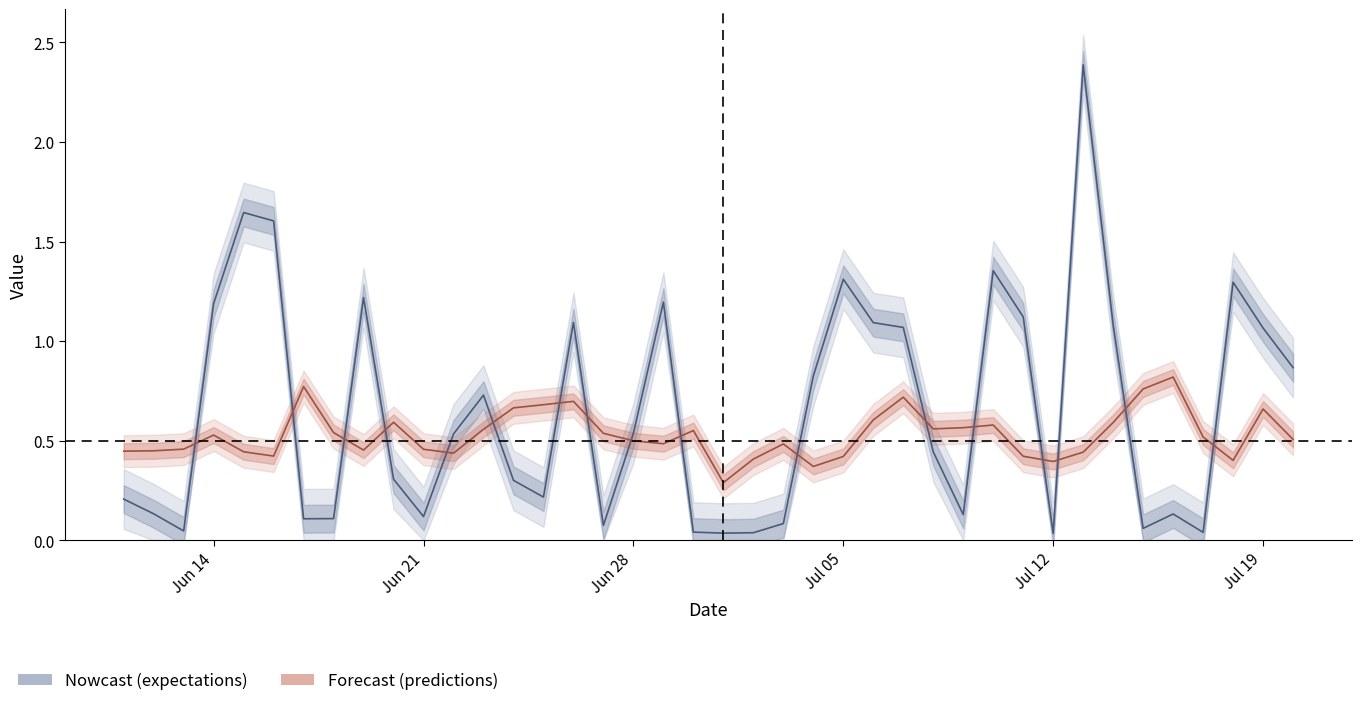

How many times do predictions and expectations cross each other?

17